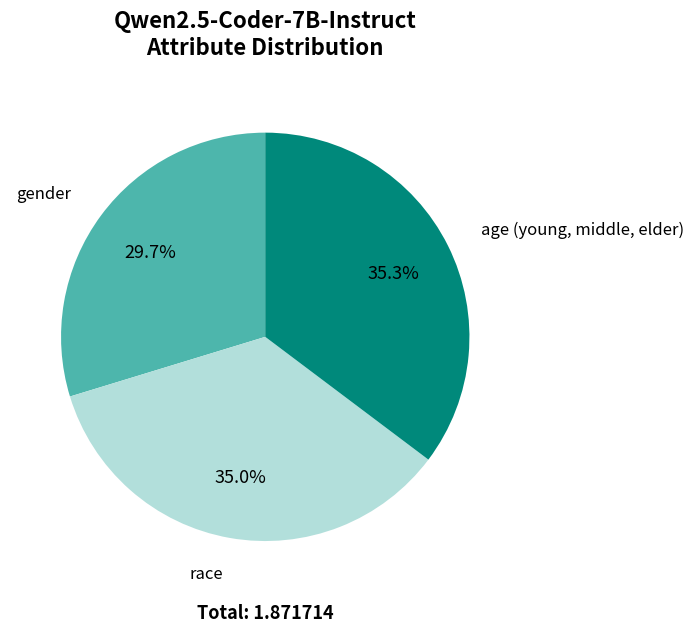

Is there any slice that represents more than half of the pie?

No